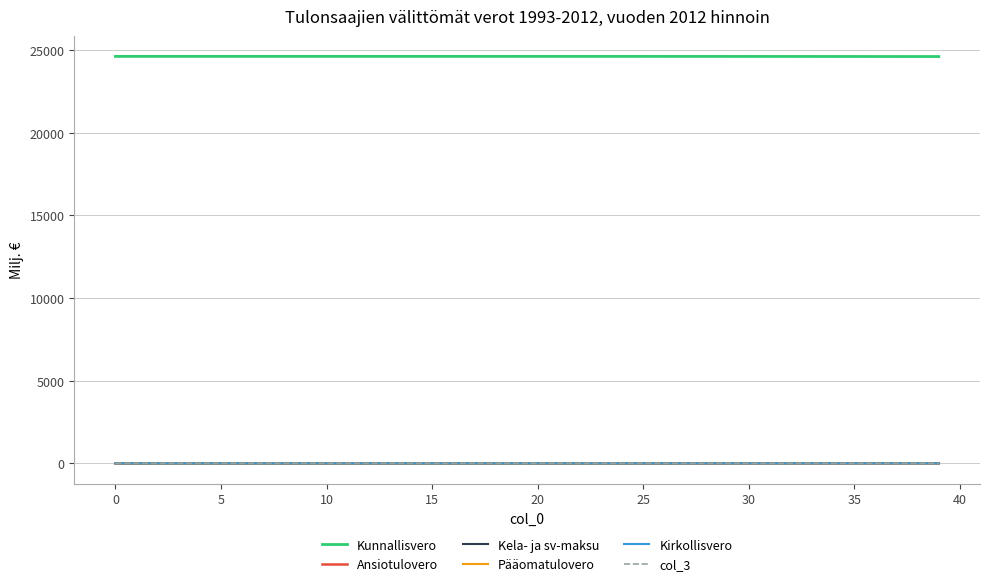

True or false: Pääomatulovero and Kunnallisvero cross at least once.

False